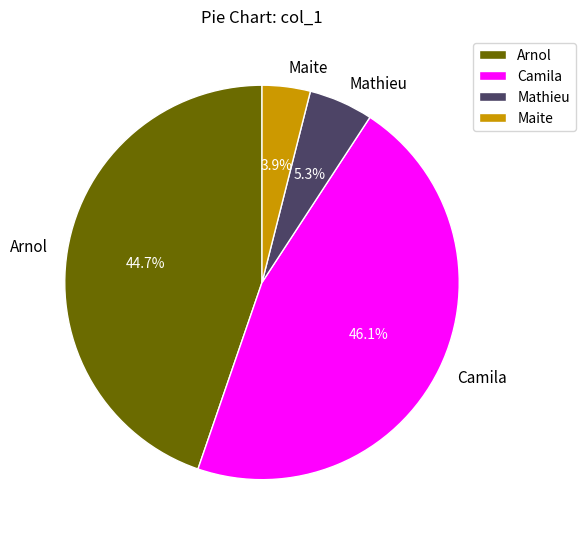

Combined, what portion of the pie is Mathieu and Arnol?

50.0%